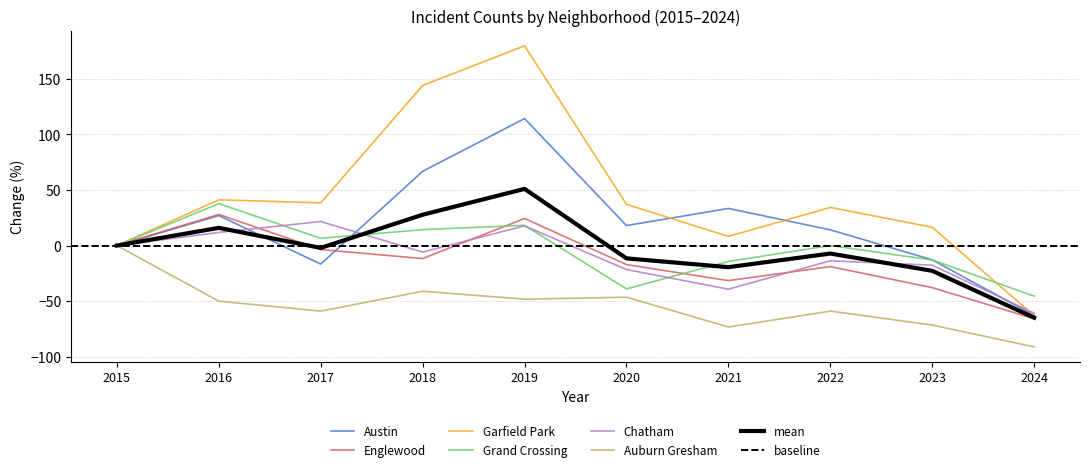

Where is Garfield Park nearest to the value 58?

2016